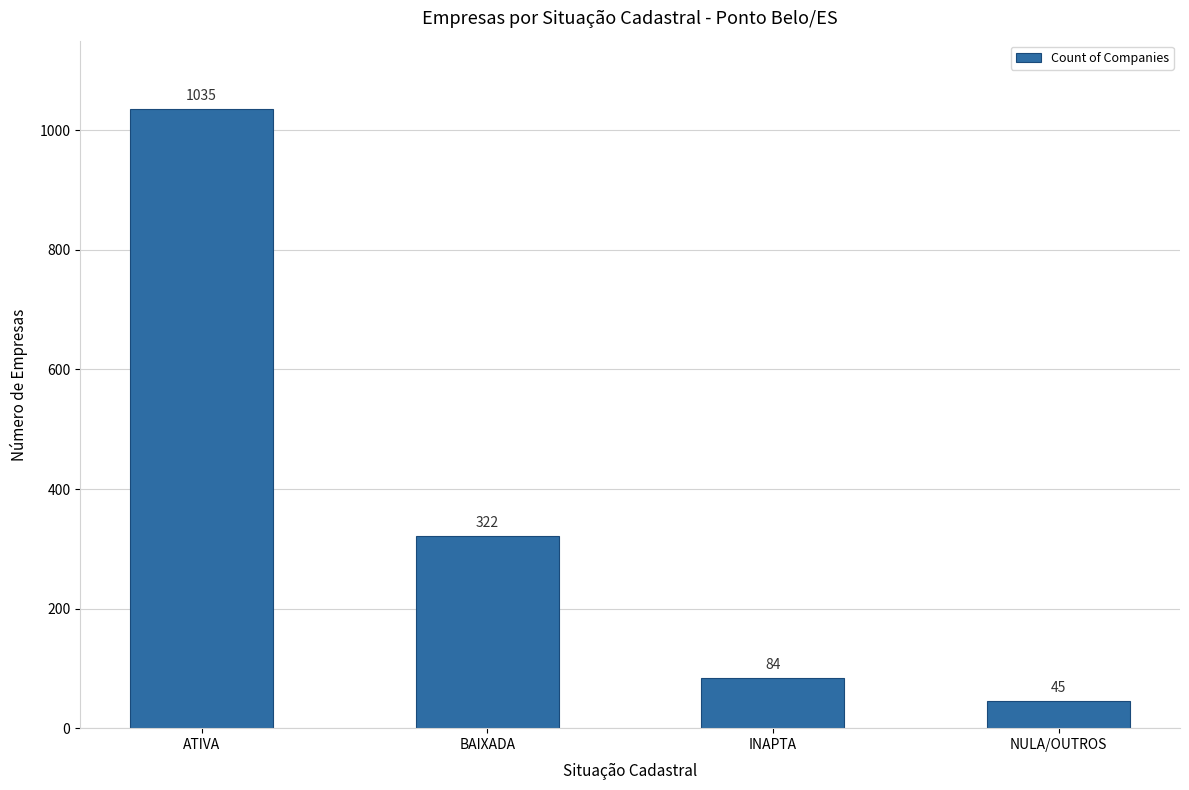

Does the chart contain any negative values?

No